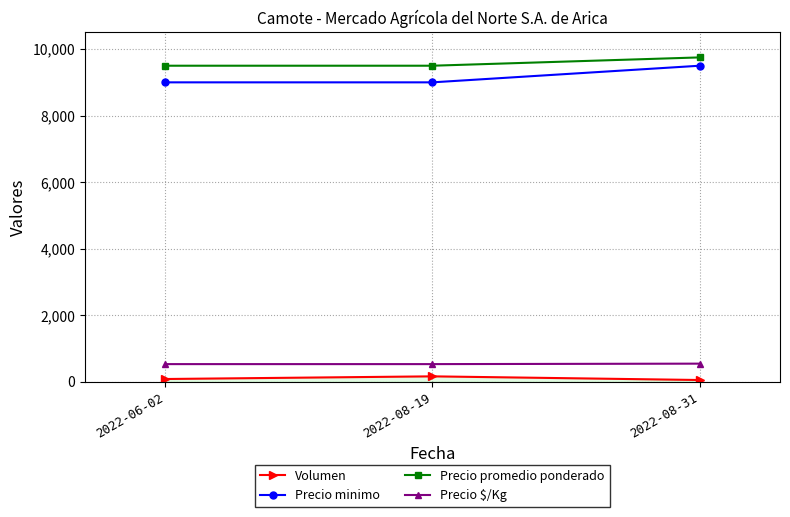

At how many categories does at least one series exceed 7291?

3